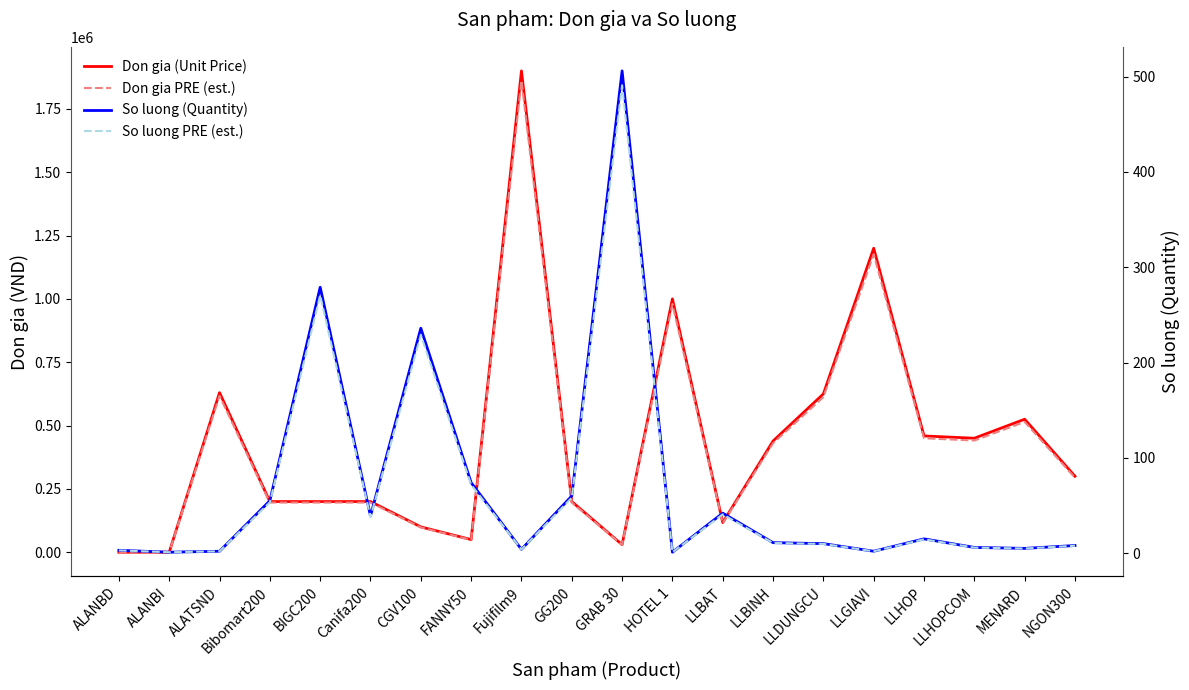

What is the difference between the maximum and minimum values in the Don gia PRE (est.) series?

1862000.0